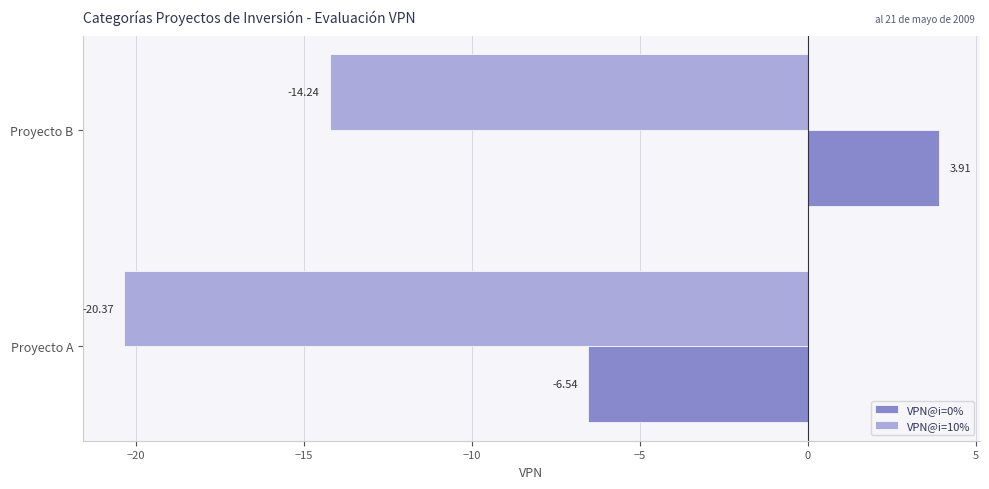

Which label corresponds to the largest value in the chart?

Proyecto B